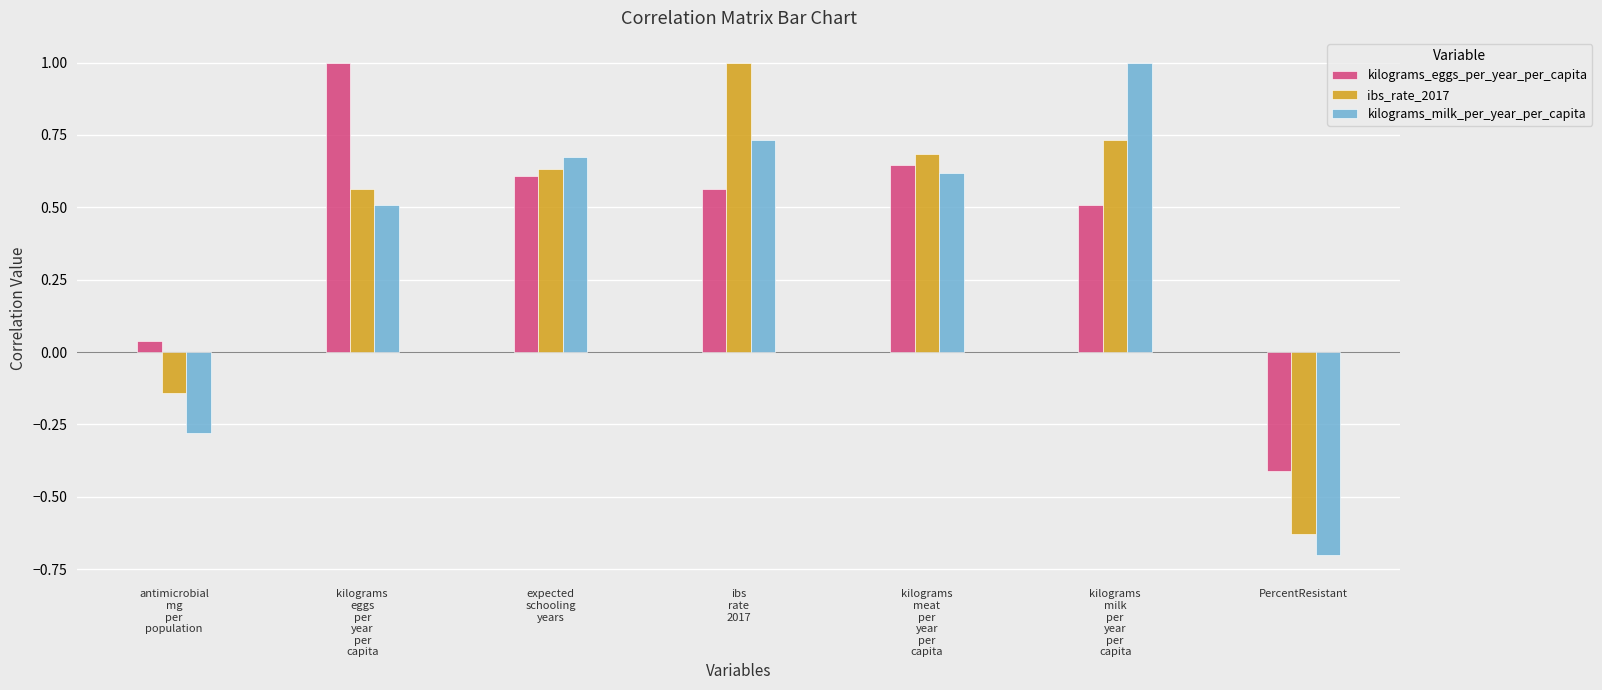

How many data points in kilograms_milk_per_year_per_capita are above 0?

5